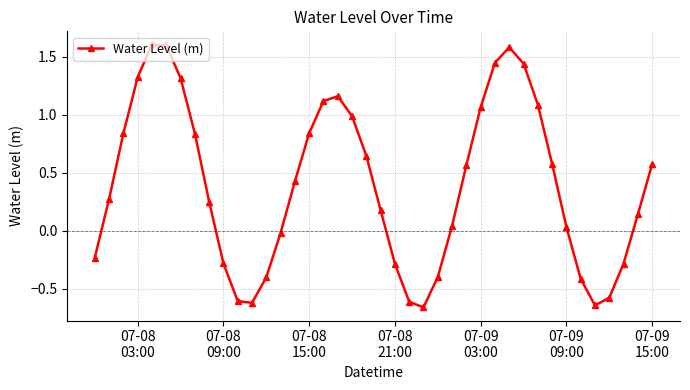

What is the value of the 10th point from the left?

-0.3